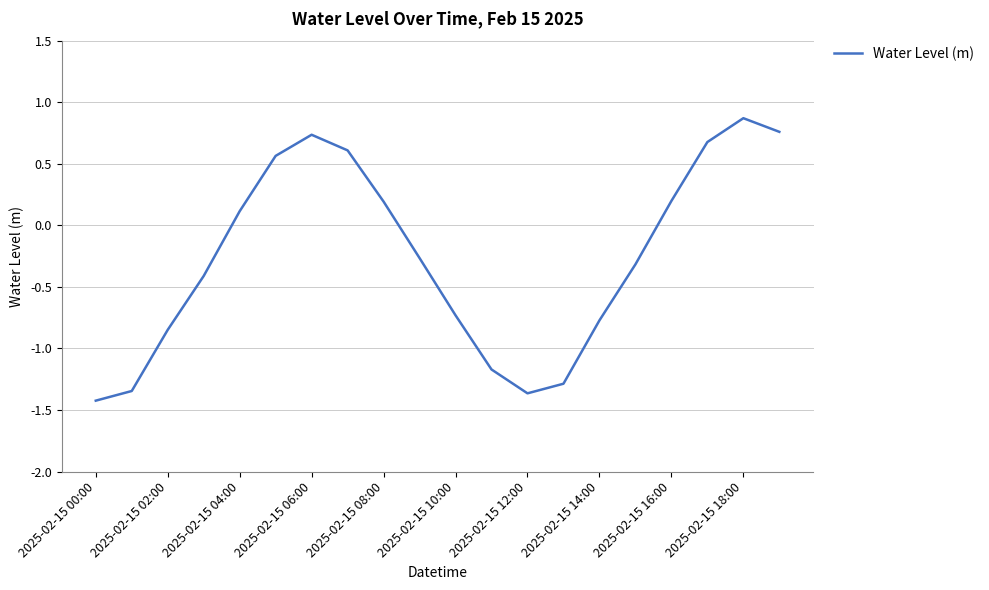

What is the difference between the maximum and minimum values?

2.3